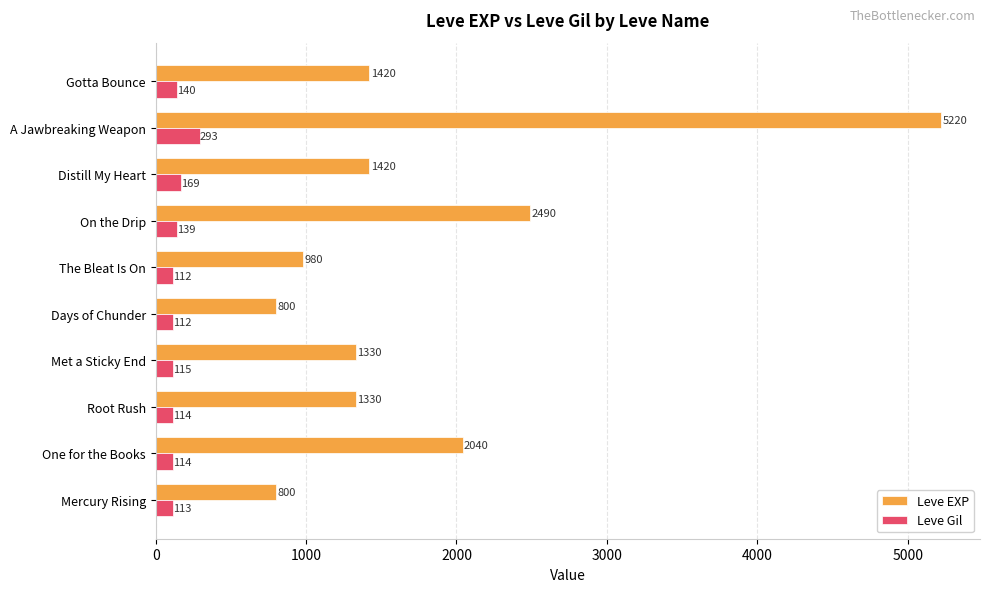

How many data points in Leve Gil are less than 115?

5